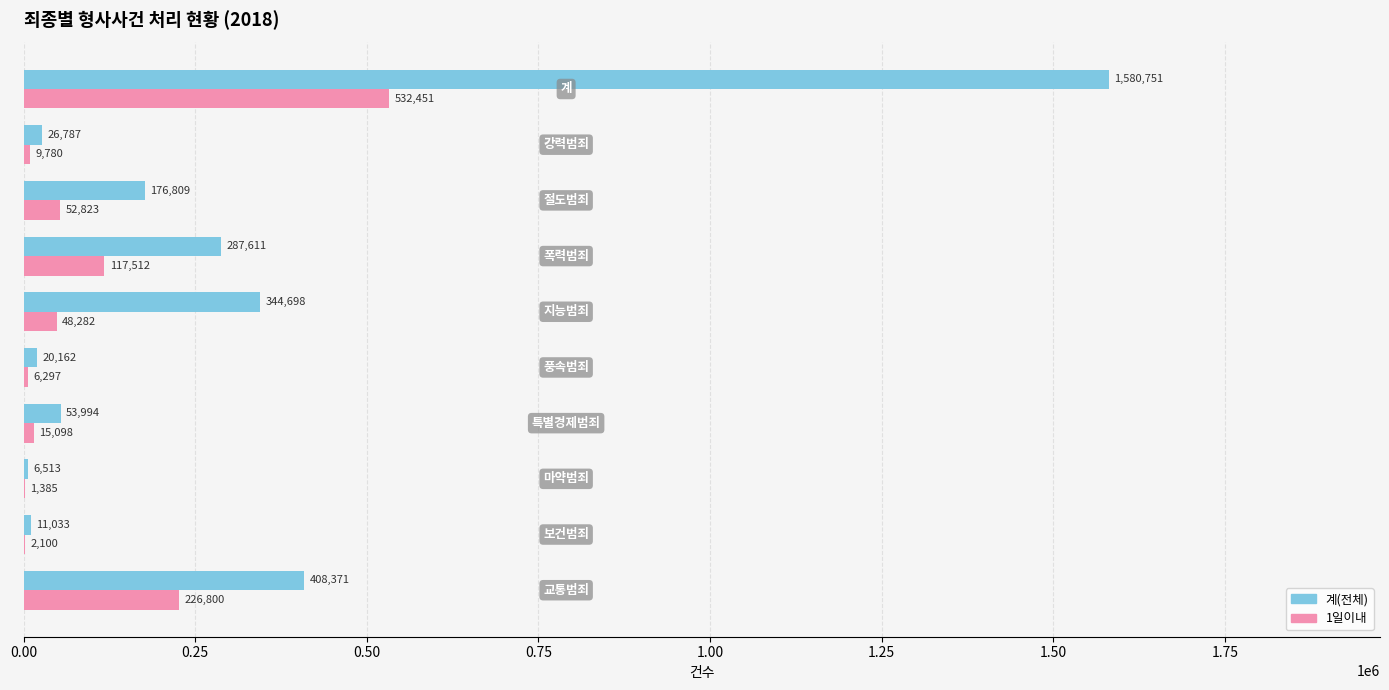

Which series has the largest total across all categories?

계(전체)